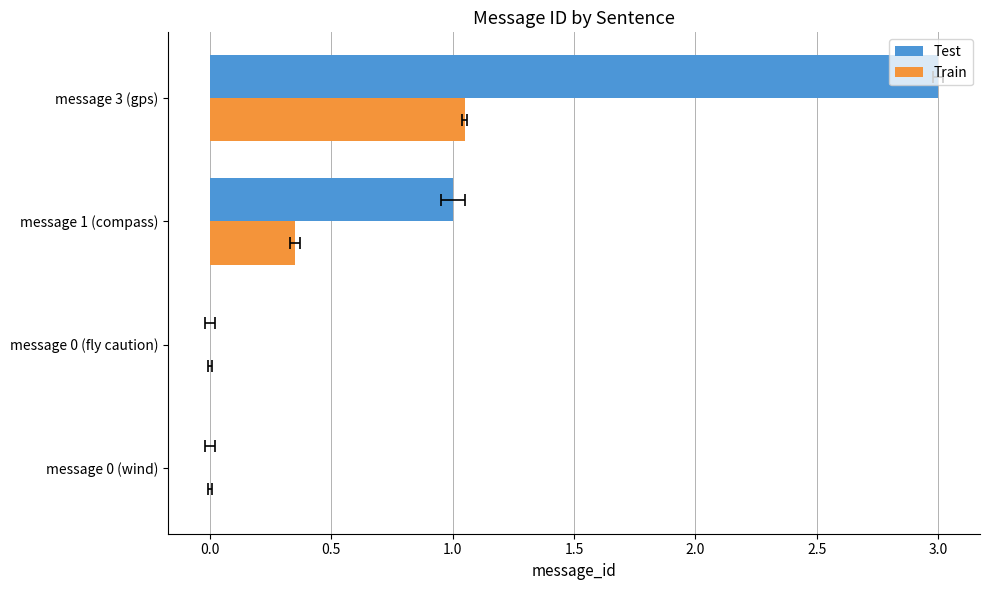

Which series has the largest total across all categories?

Test